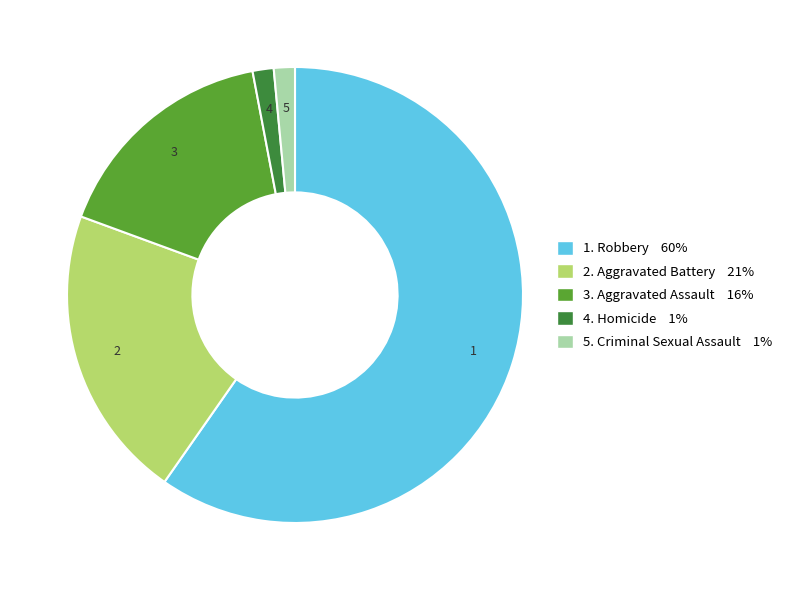

True or false: 4. Homicide 1% accounts for 1% of the total.

True